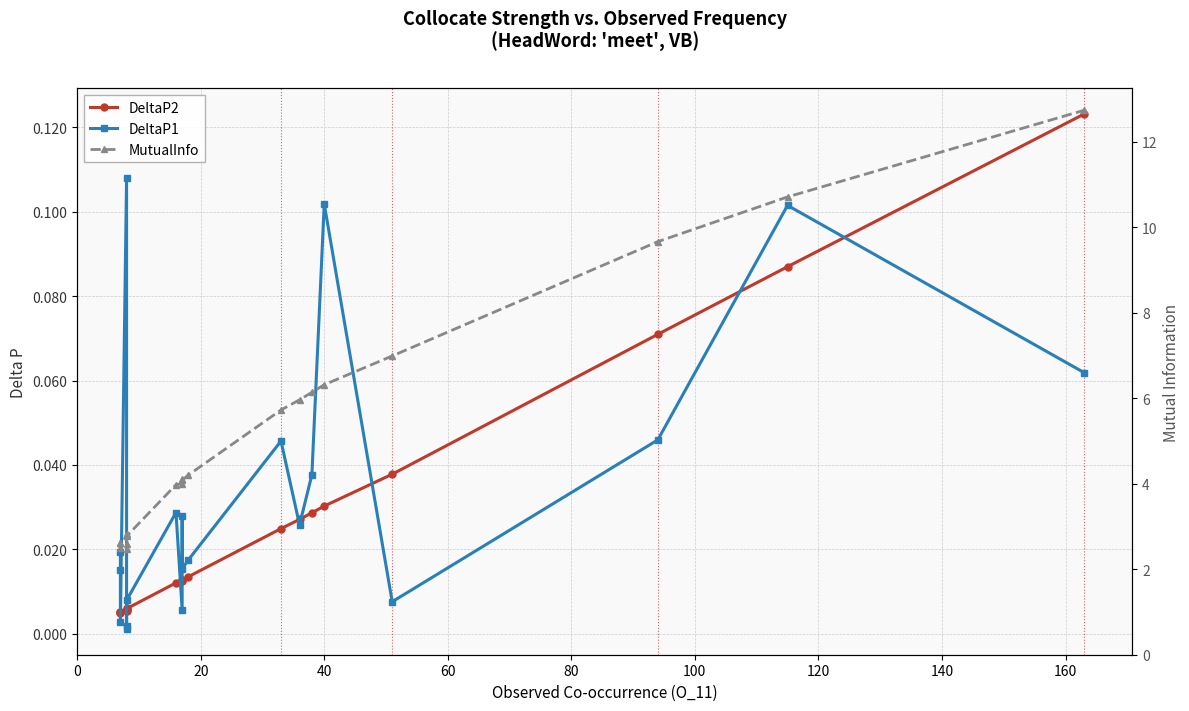

What is the spread (max minus min) of values at 20?

2.6